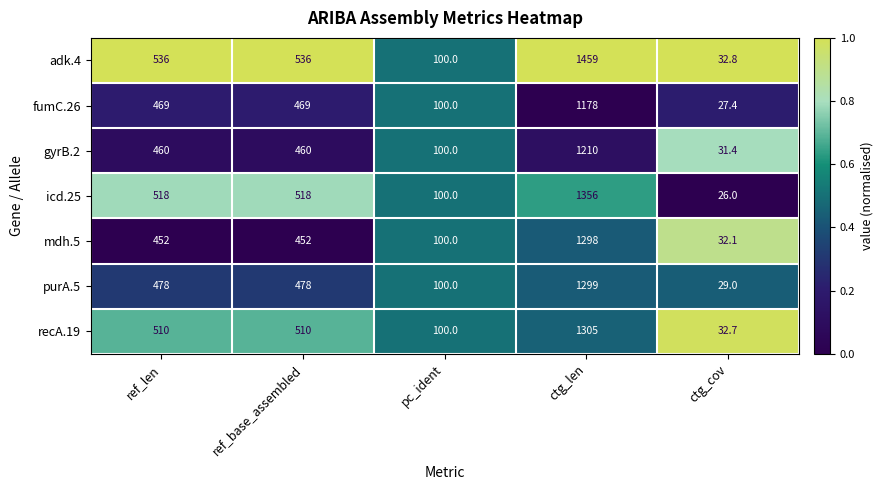

The gyrB.2 series shows 31.4 at ctg_cov. True or false?

True